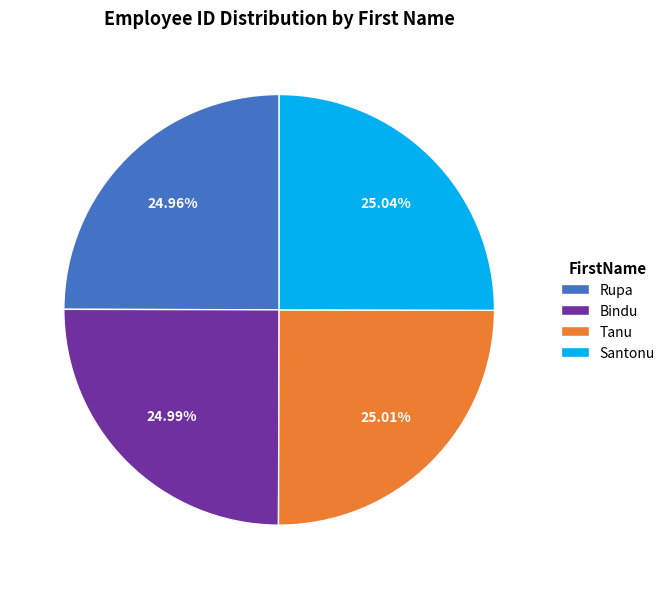

True or false: Santonu accounts for 14% of the total.

False